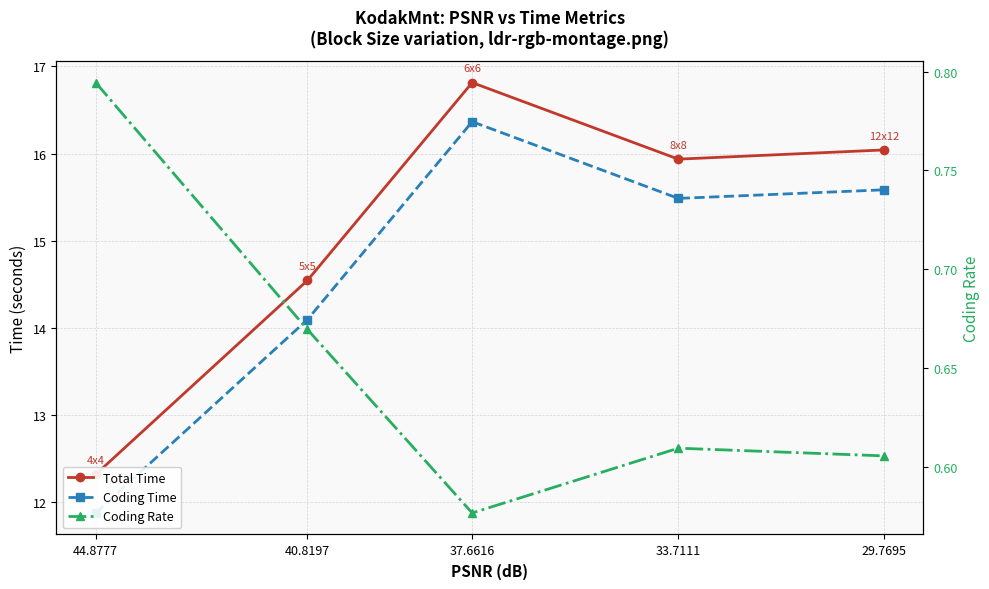

What is the total value across all series at 29.7695?

32.2